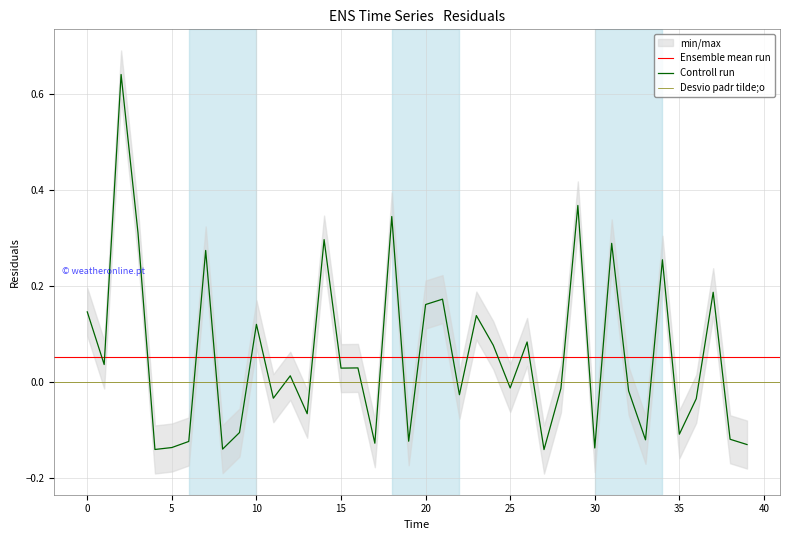

How many interior local valleys (lower than both neighbors) does the data have?

14